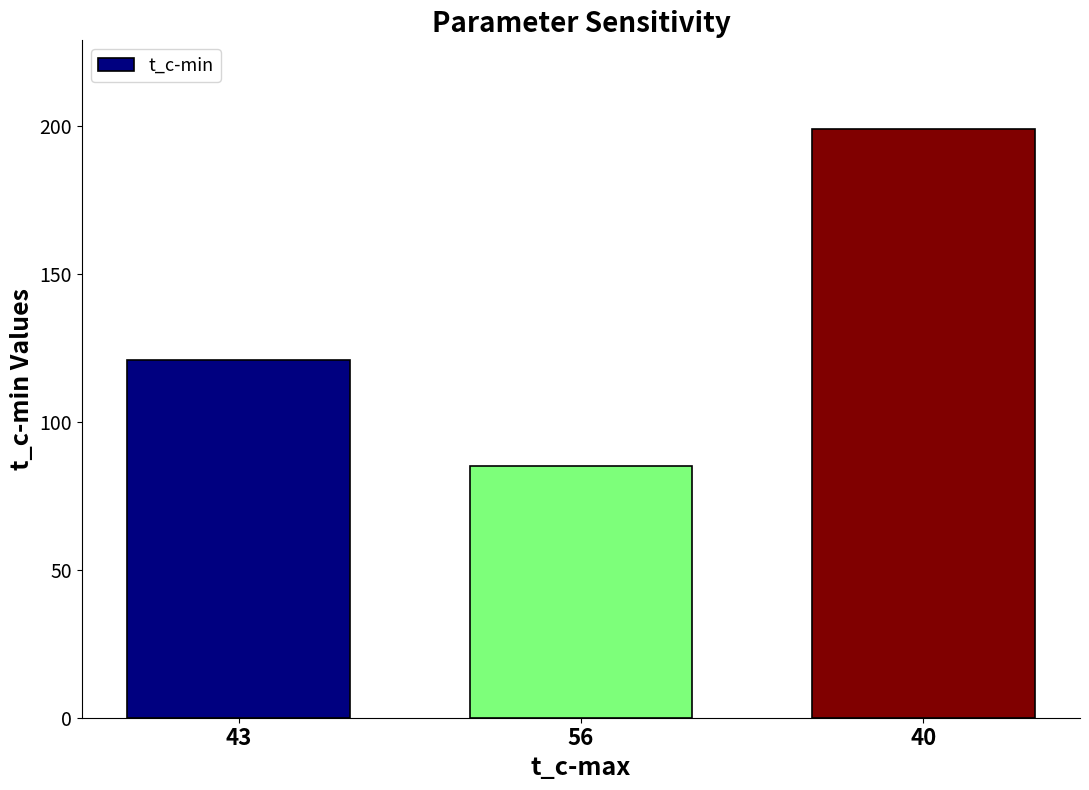

What is the sum of all values?

405